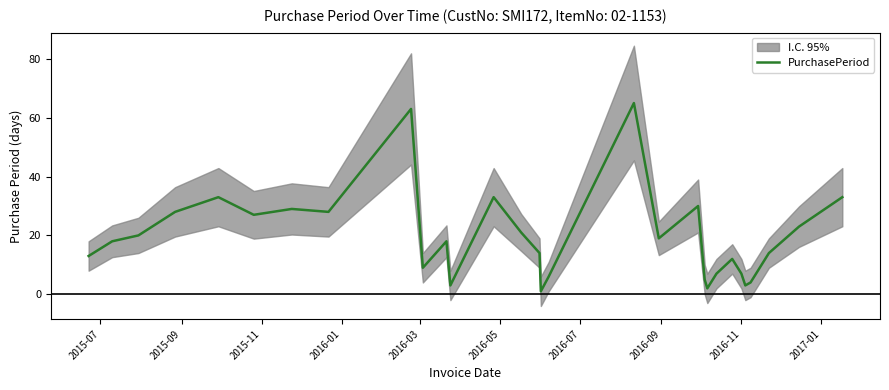

What is the maximum value for PurchasePeriod?

65